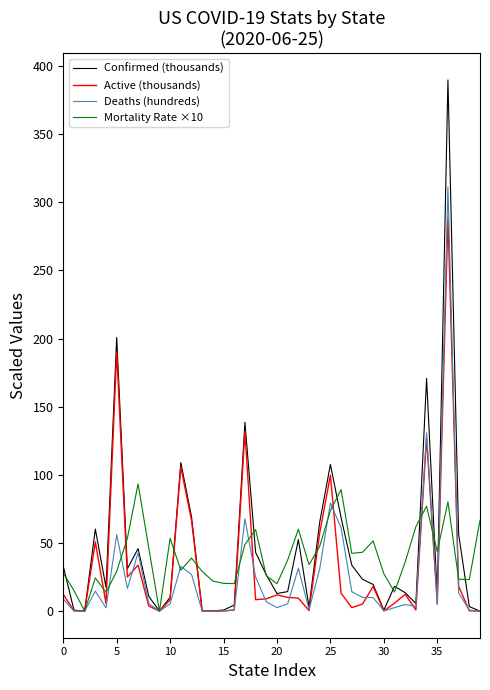

Which series has the widest spread of values?

Confirmed (thousands)